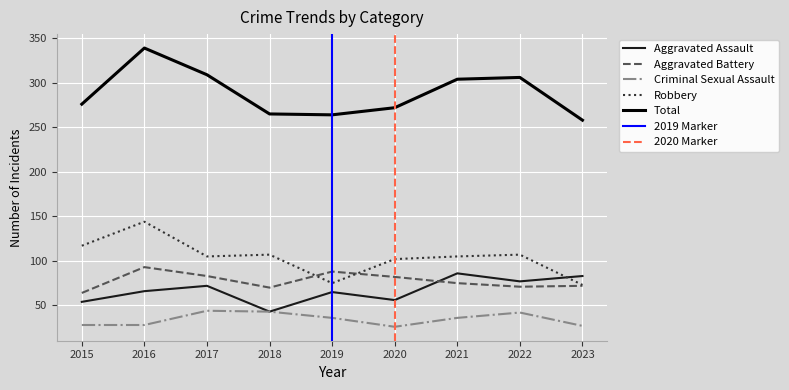

Which category has the lowest value across all series?

2020